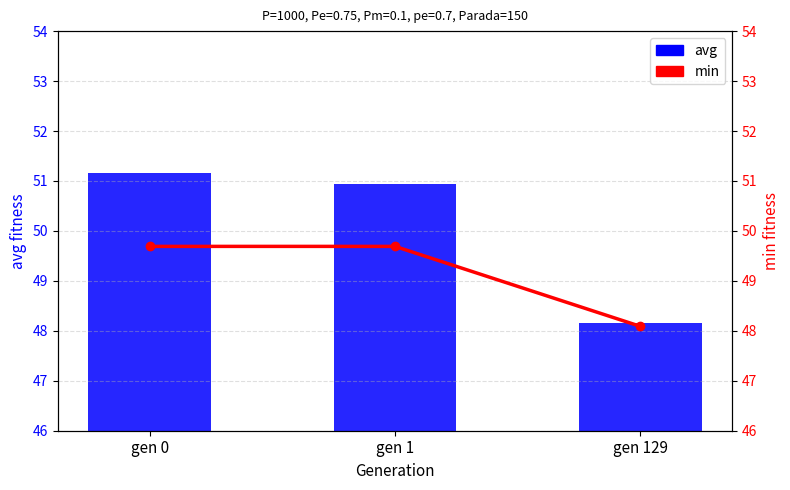

What is the sum of all avg values?

150.2